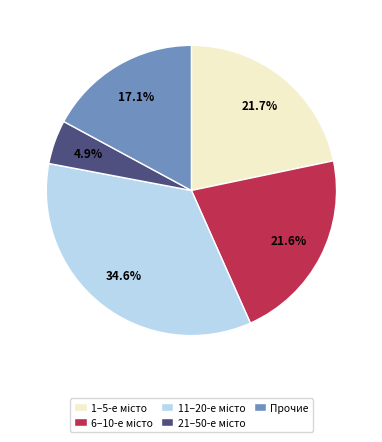

How many slices are in this pie chart?

5